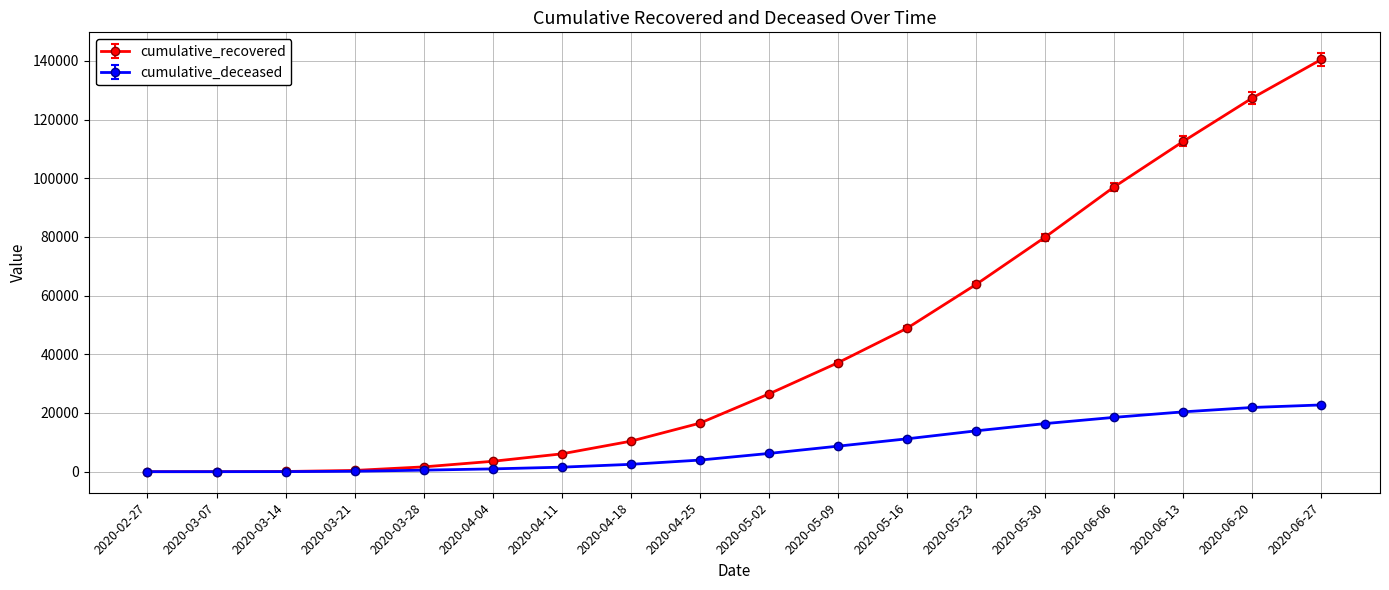

At which label is cumulative_recovered closest to 70241?

2020-05-23